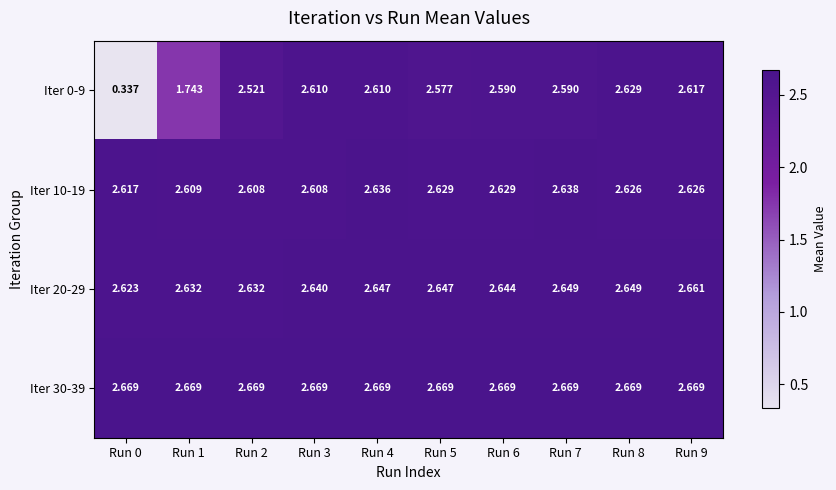

Which series has the widest spread of values?

Iter 0-9